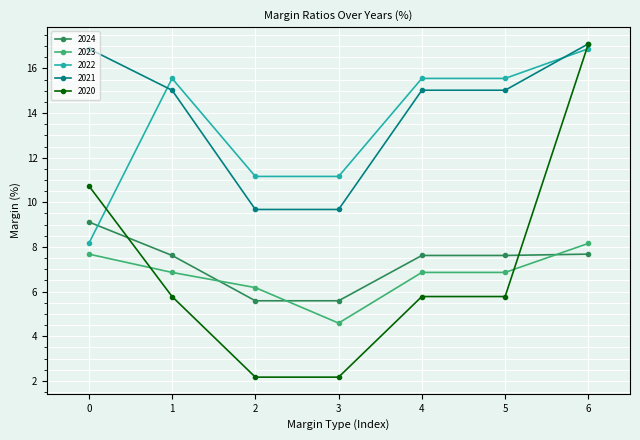

At 3, list the series in order from smallest to largest.

2020, 2023, 2024, 2021, 2022